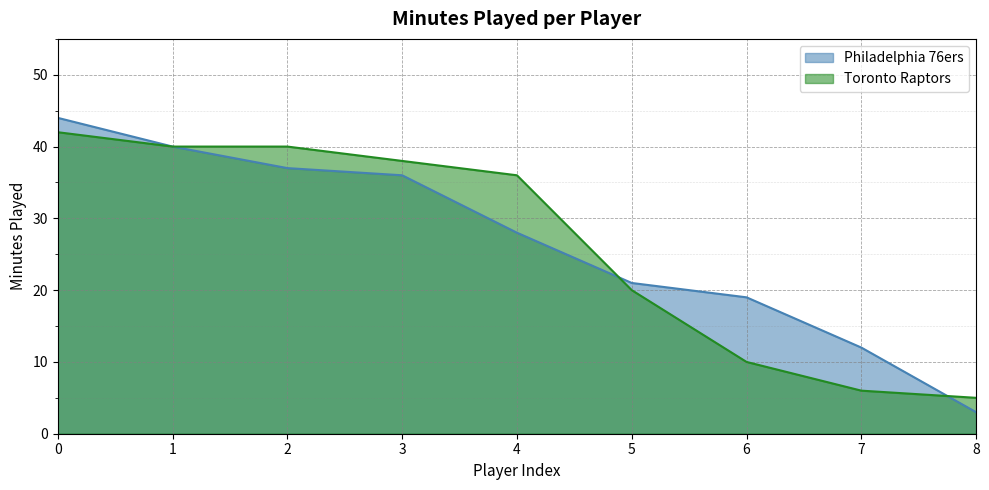

What is the maximum value for Philadelphia 76ers?

44